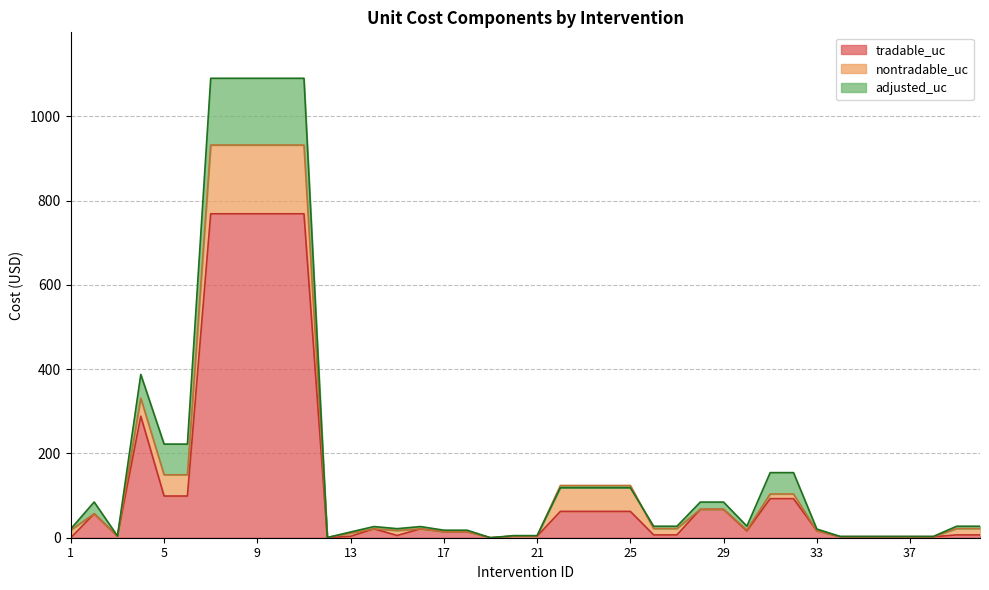

Which category has the lowest value in the adjusted_uc series?

19